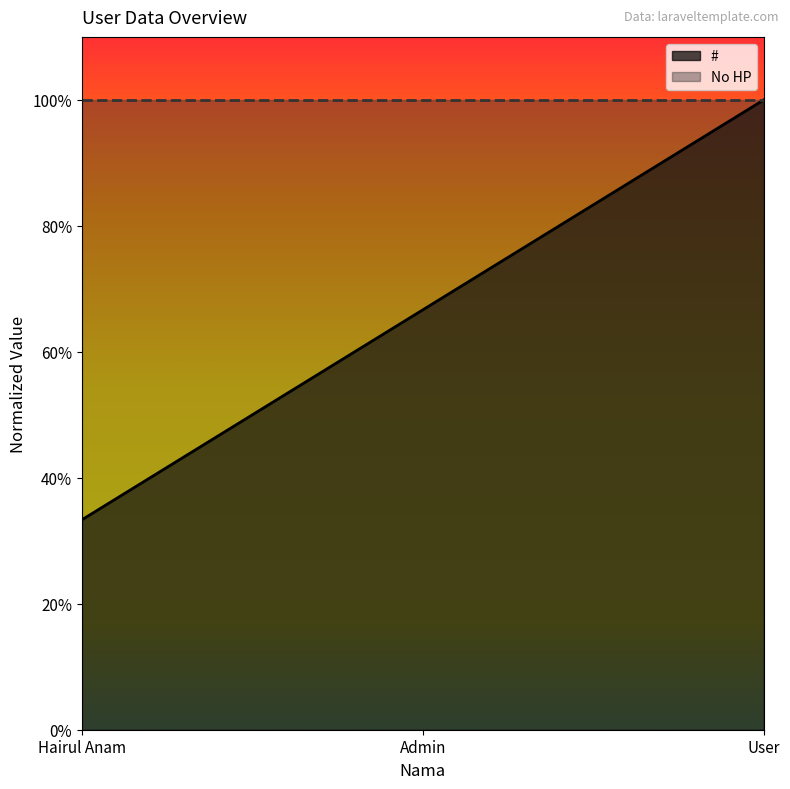

Reading left to right, list all the values displayed in this chart.

0.3	0.7	1.0